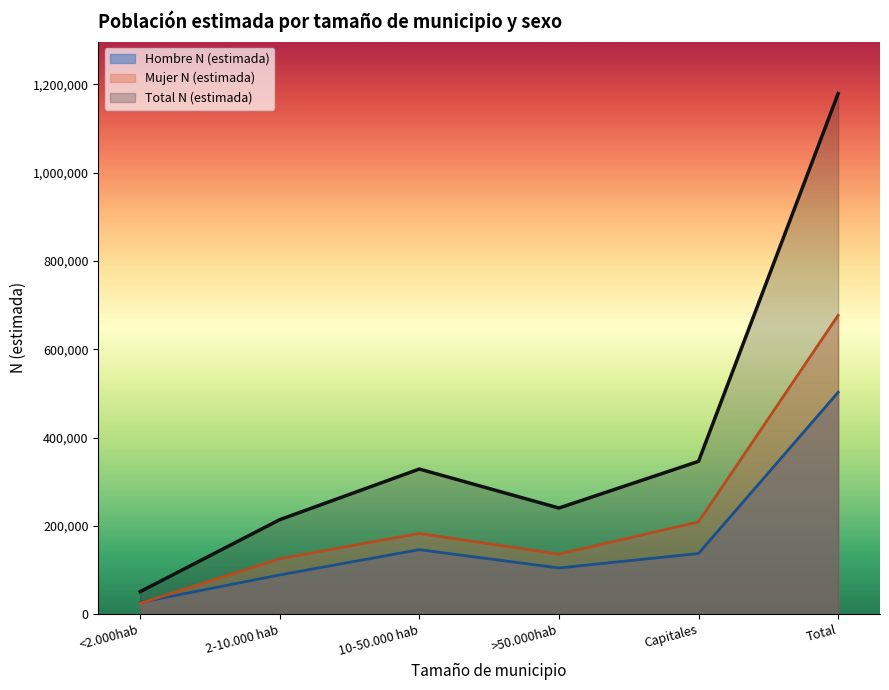

True or false: Hombre N (estimada) and Total N (estimada) intersect in this chart.

False